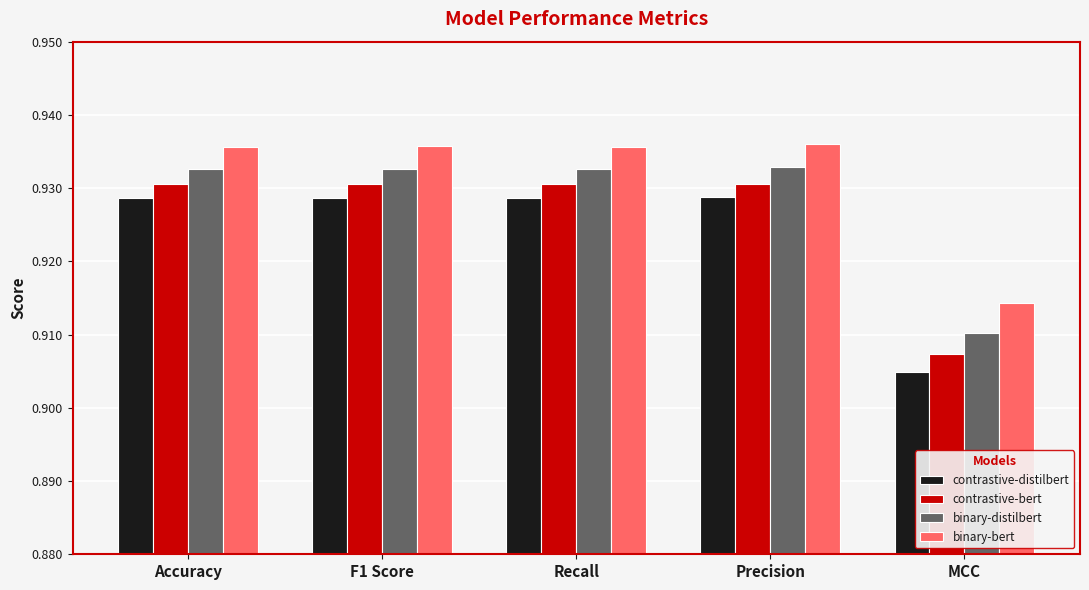

At which label is binary-bert closest to 0?

MCC